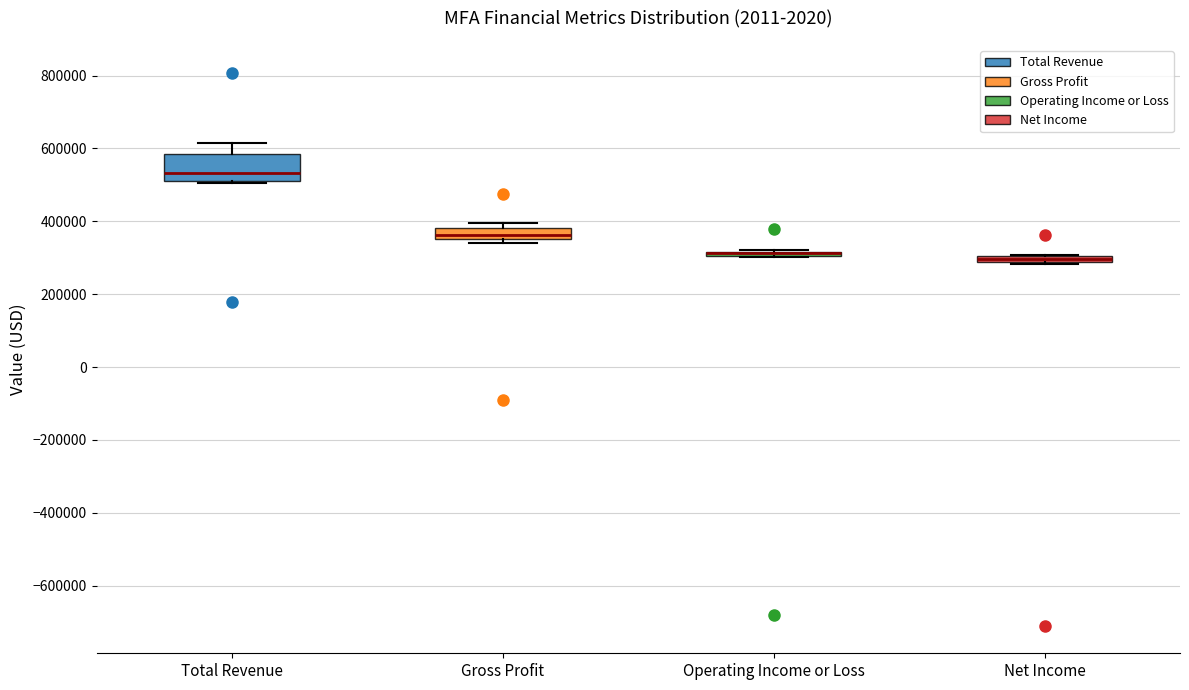

Which box is the tallest, from its lower edge to its upper edge?

Total Revenue